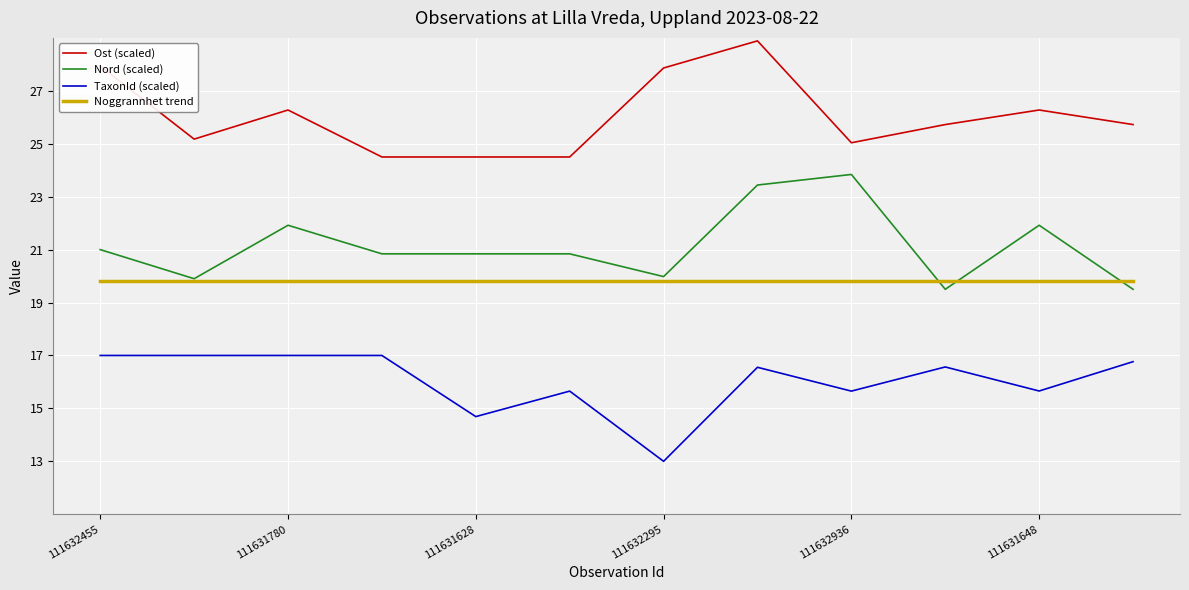

List the series in order of their peak value, highest first.

Ost (scaled), Nord (scaled), Noggrannhet trend, TaxonId (scaled)